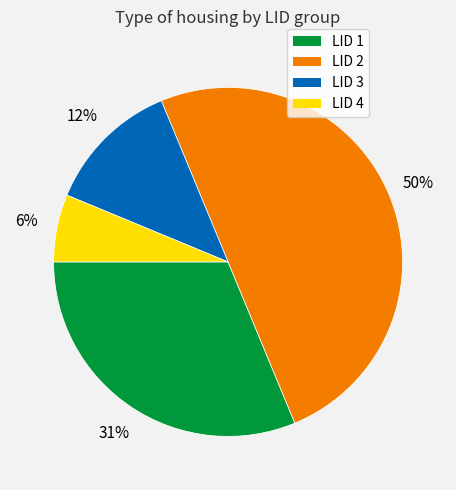

To the nearest percent, what is the average slice percentage?

25%